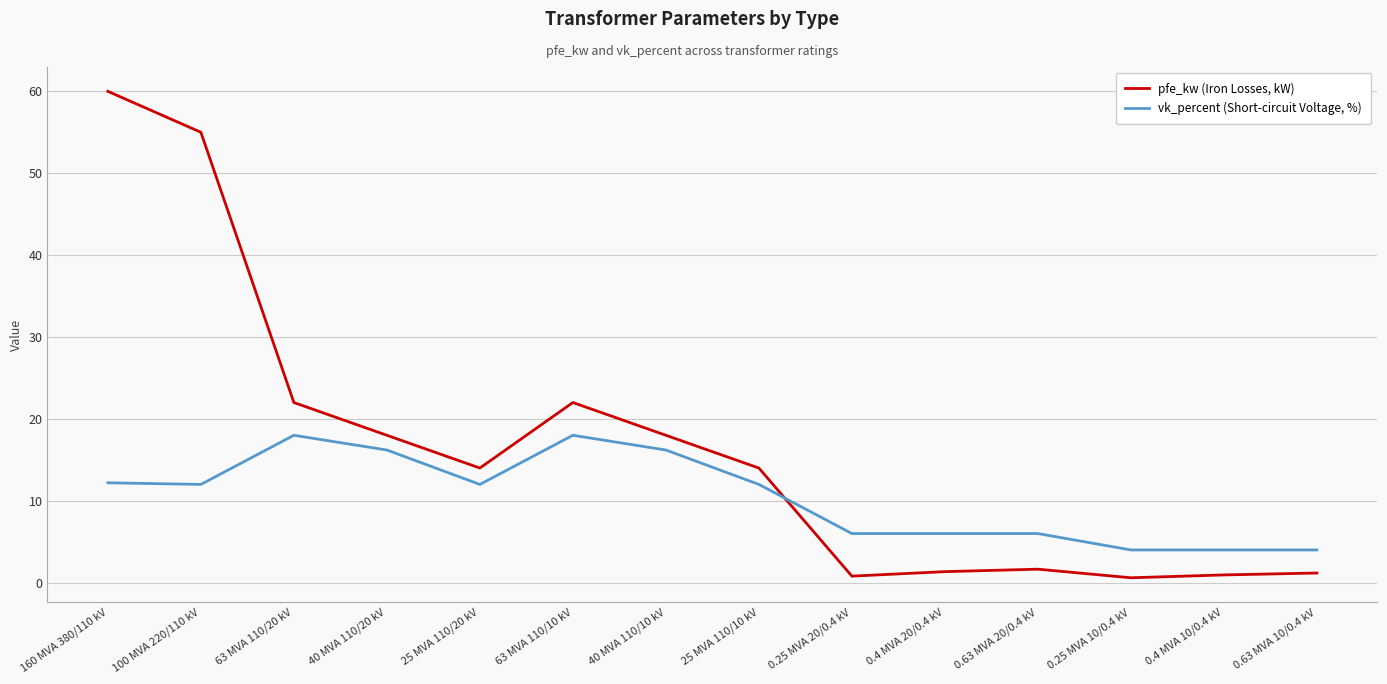

What is the highest value of the vk_percent (Short-circuit Voltage, %) series?

18.0